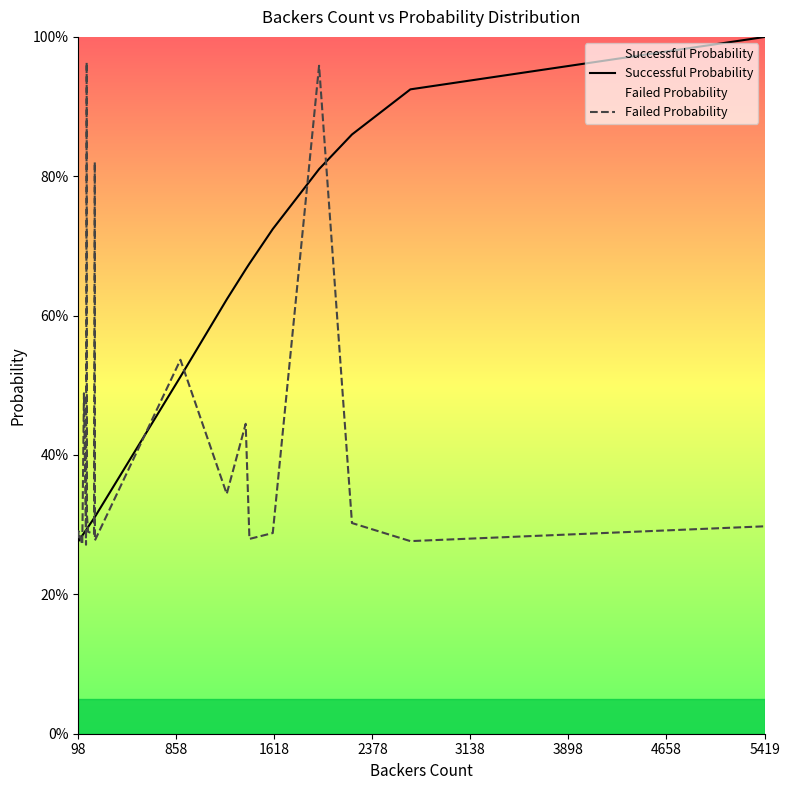

At how many categories does at least one series exceed 0?

20